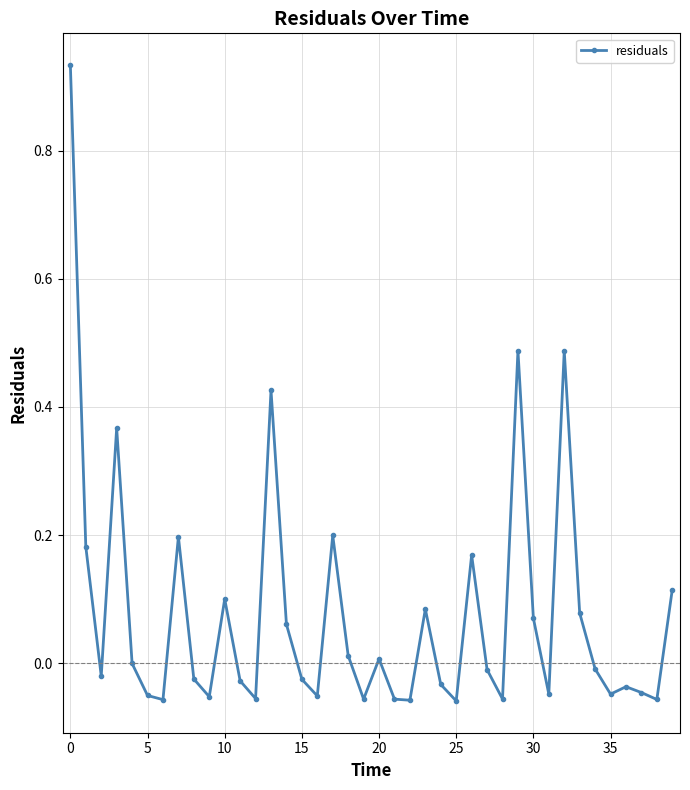

What is the difference between the maximum and minimum values?

1.0